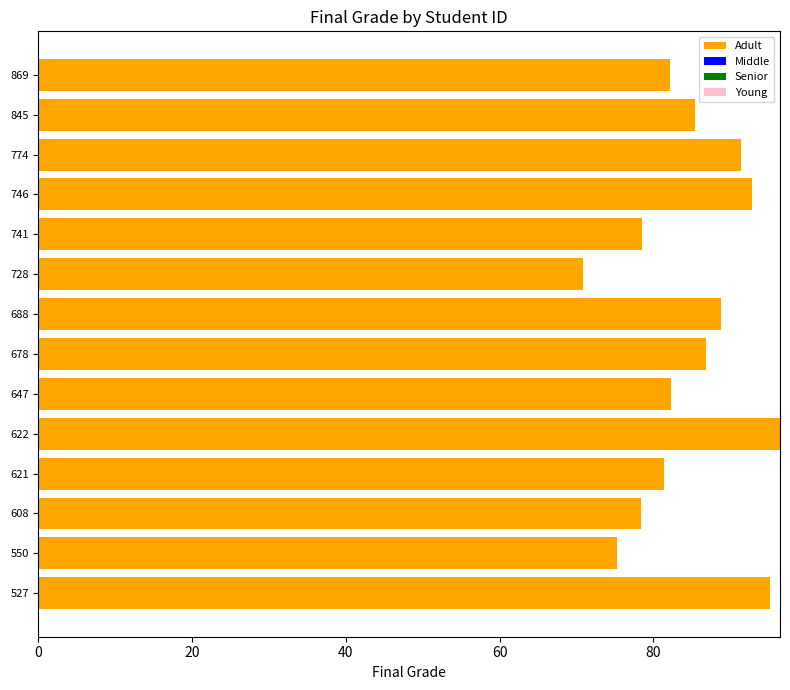

True or false: the data shows 114.4 at 550.

False